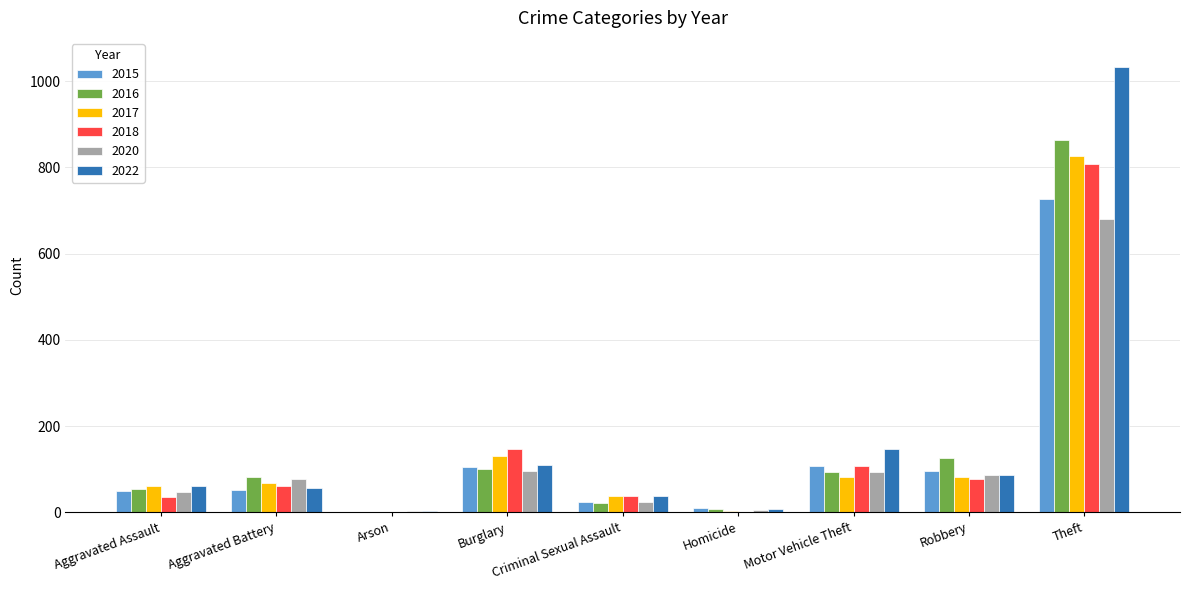

What is the sum of the 2016 values at Robbery and Arson?

128